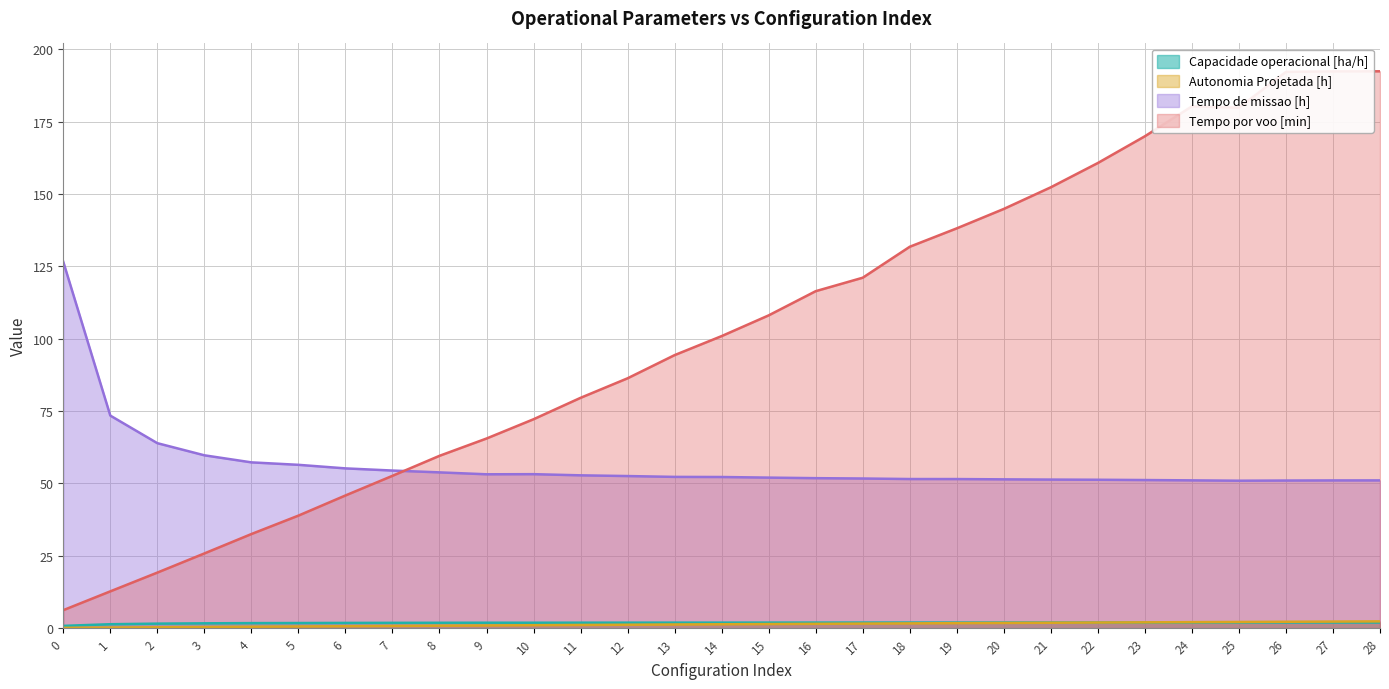

Where is the first local minimum for Tempo de missao [h]?

9